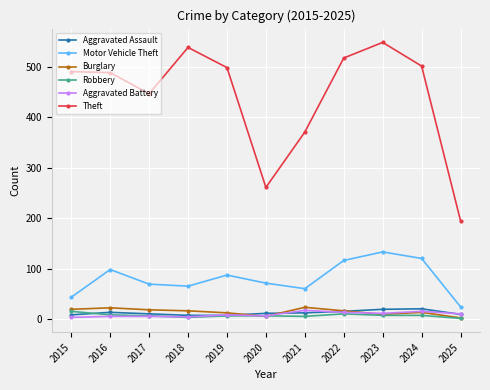

What is the value of the Aggravated Battery point at the 5th from the left?

8